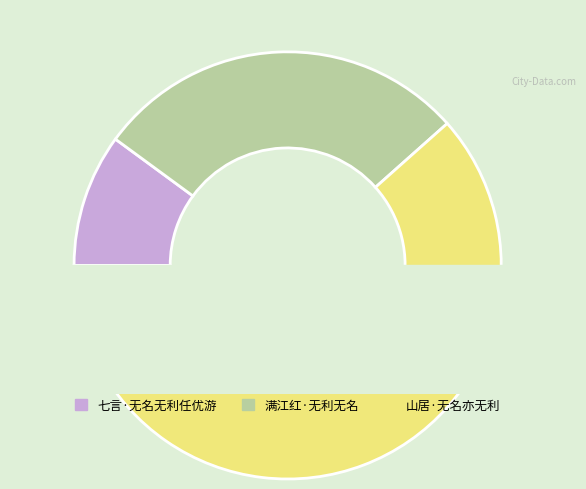

The 七言·无名无利任优游 slice represents 10% of the pie. True or false?

True